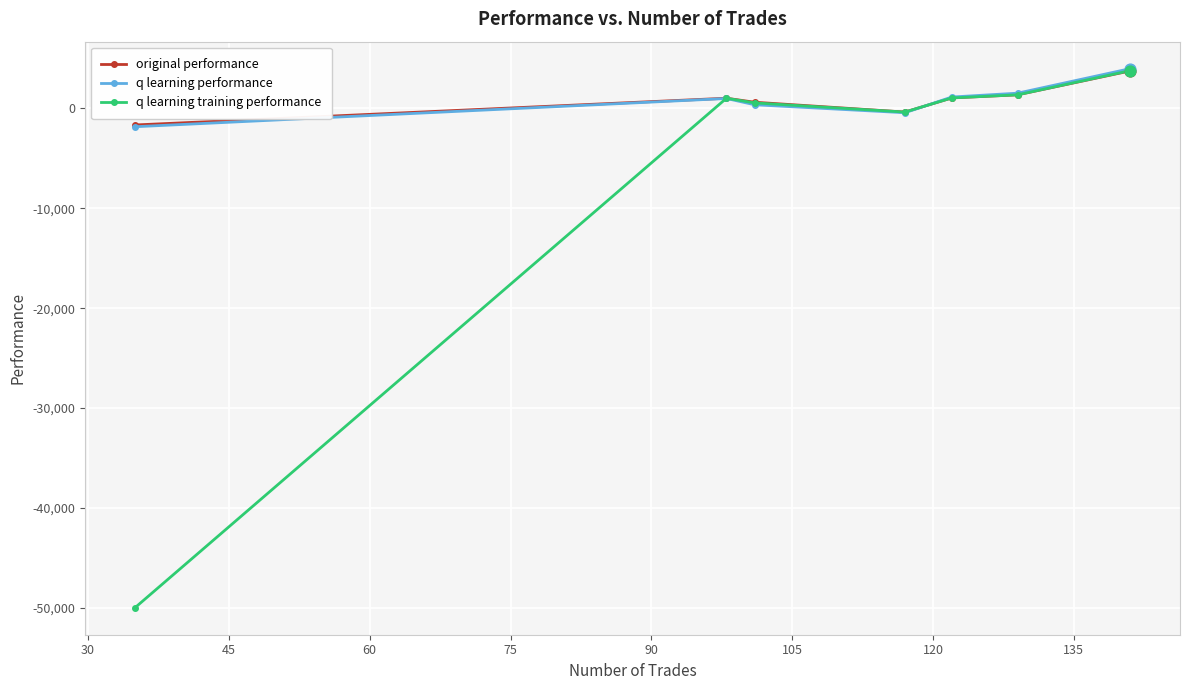

True or false: original performance has more than 2 interior local peaks.

False